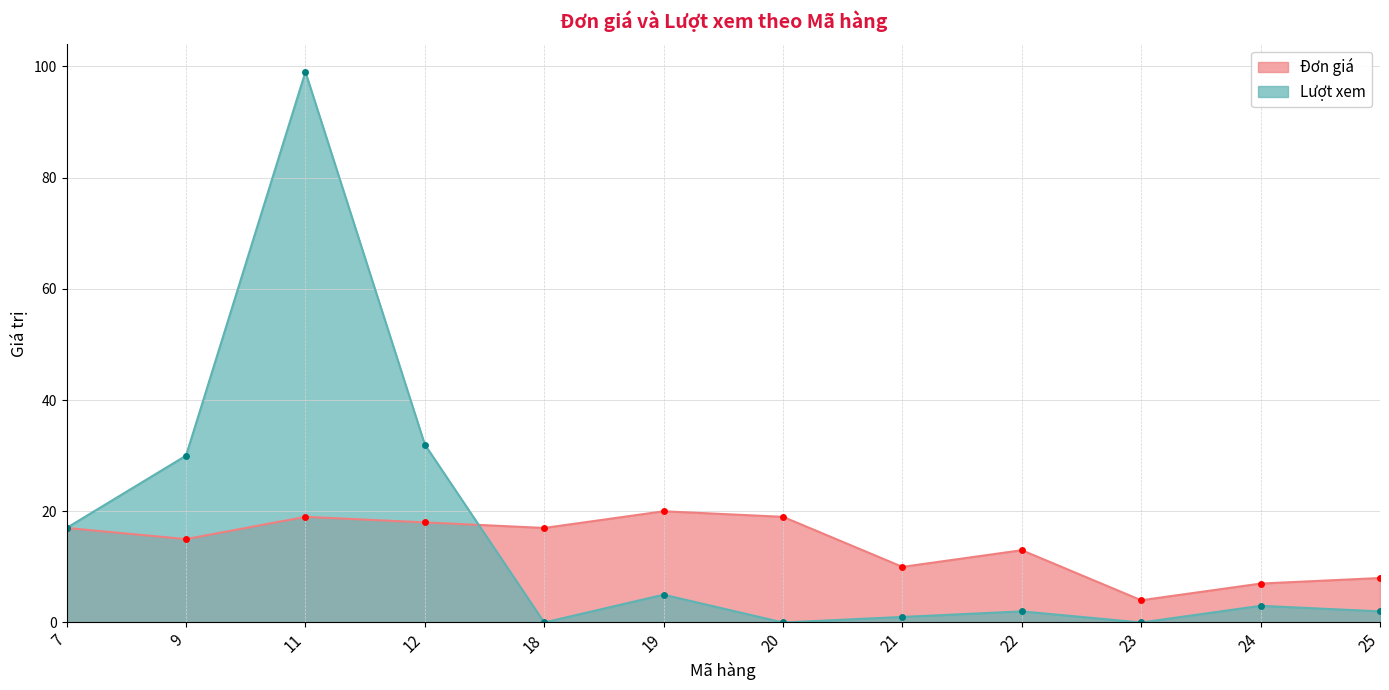

What is the difference between the Đơn giá values at 19 and 21?

10